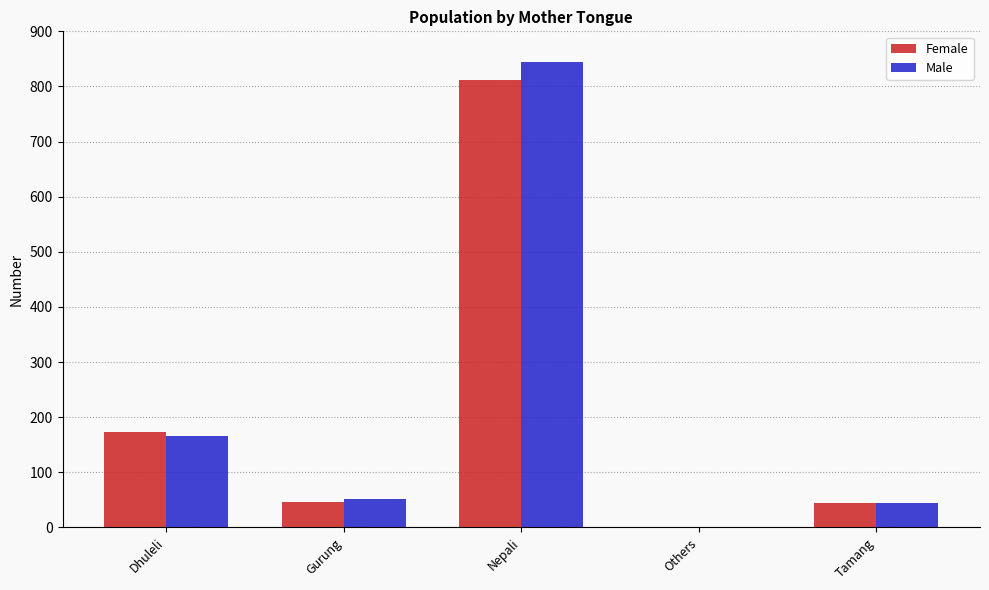

Between Dhuleli and Gurung, which series saw the biggest shift?

Female